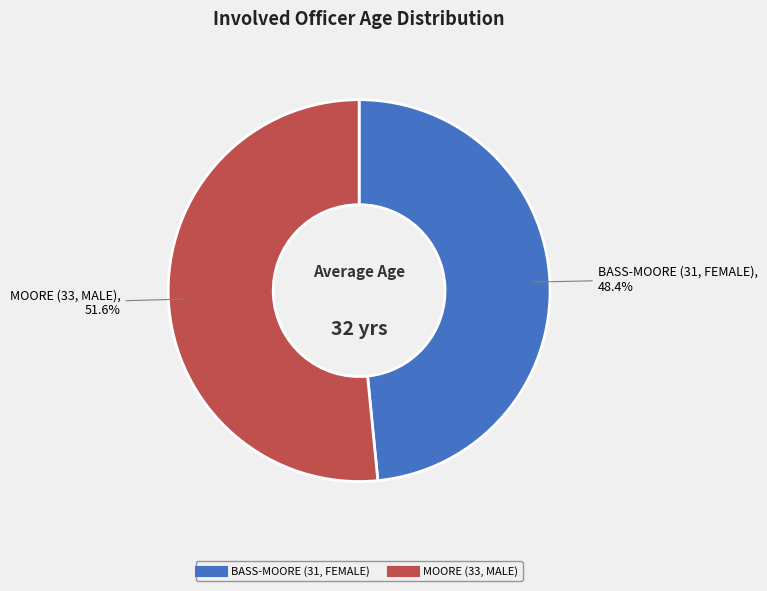

To the nearest percent, what portion does MOORE (33, MALE) represent?

52%